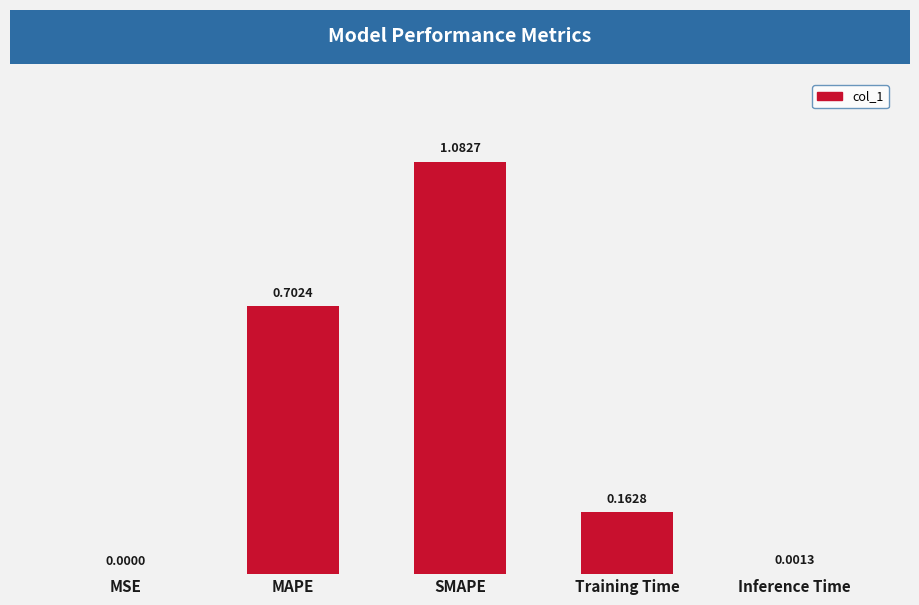

What is the change in value from MAPE to Training Time?

-0.5